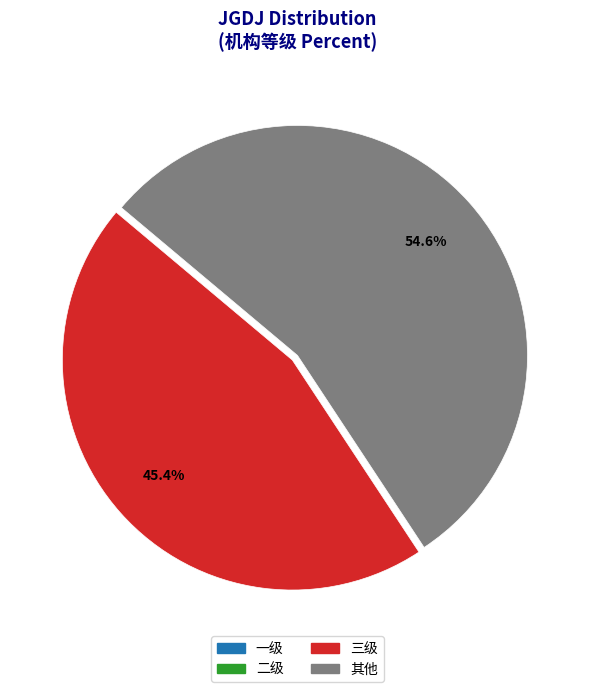

Is there a majority slice in this chart?

Yes